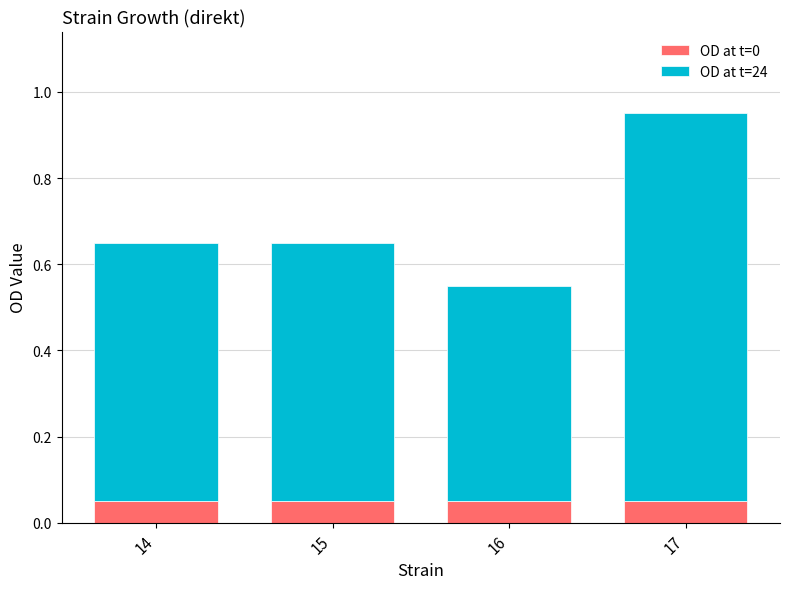

At which category is the sum across all series the highest?

17